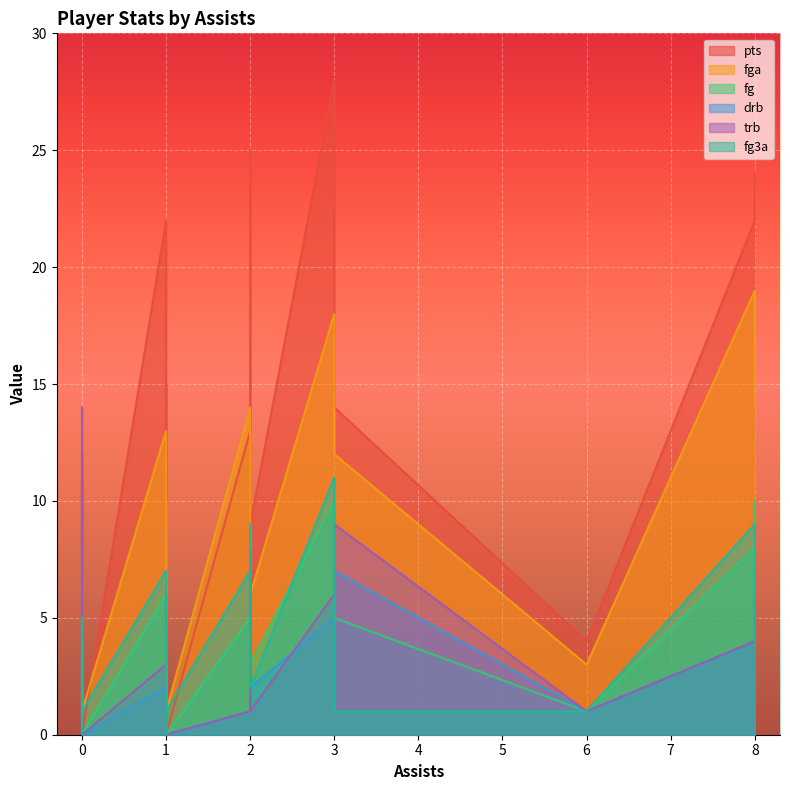

How many data points in fg are above 4?

10